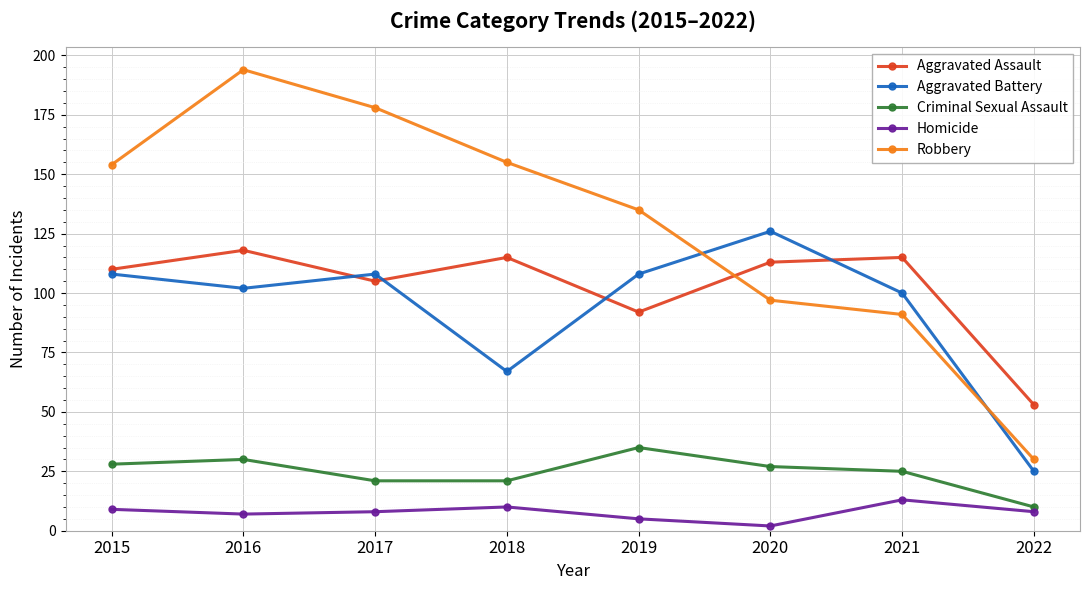

Which series changed the most between 2019 and 2022?

Robbery